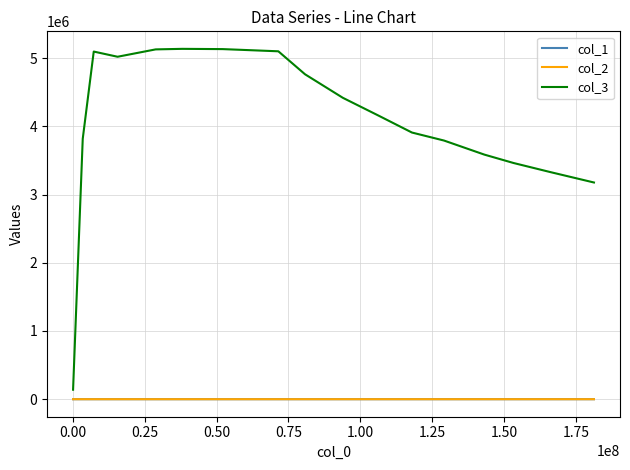

True or false: col_2 and col_3 intersect in this chart.

False